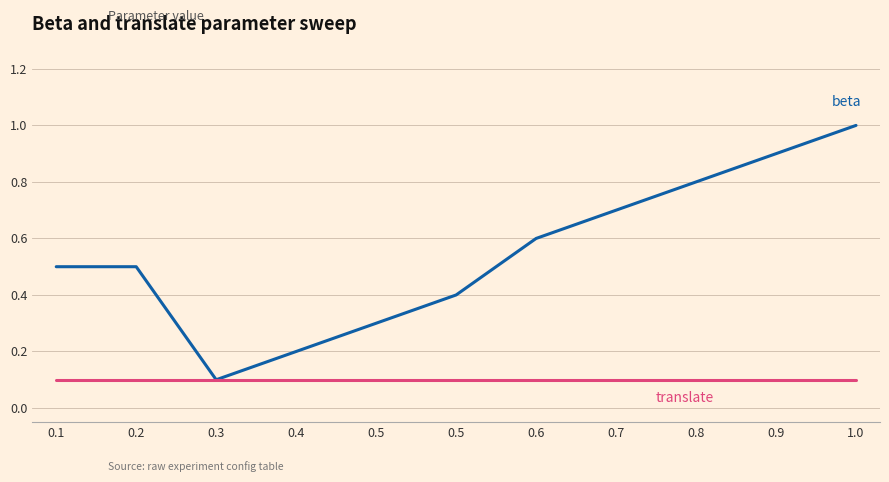

How many lines are shown in the chart?

2